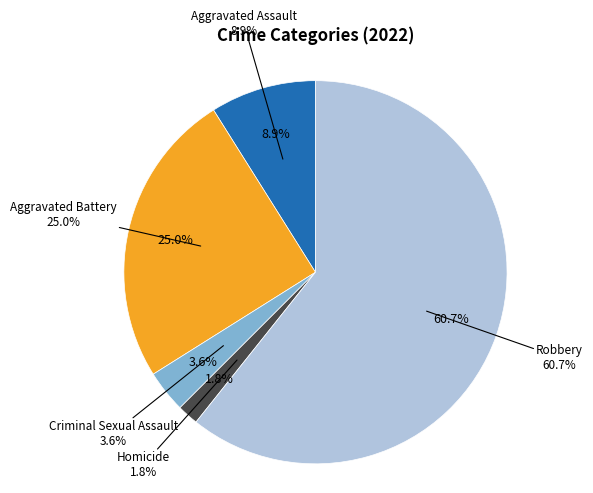

Does Robbery represent more than half of the total?

Yes